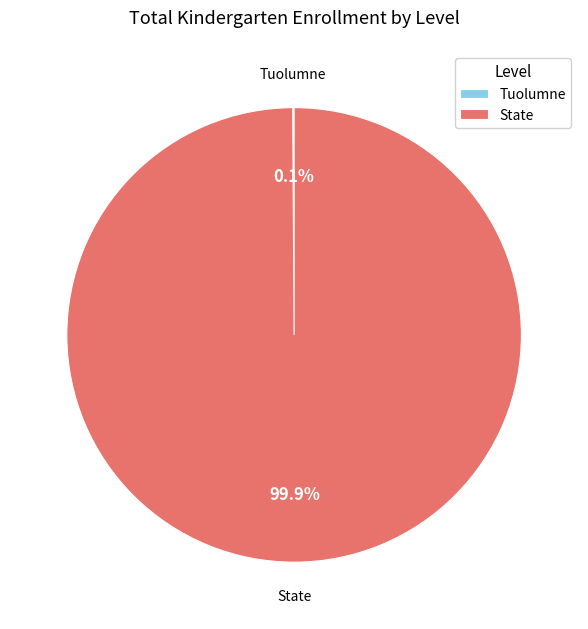

What is the majority slice?

State